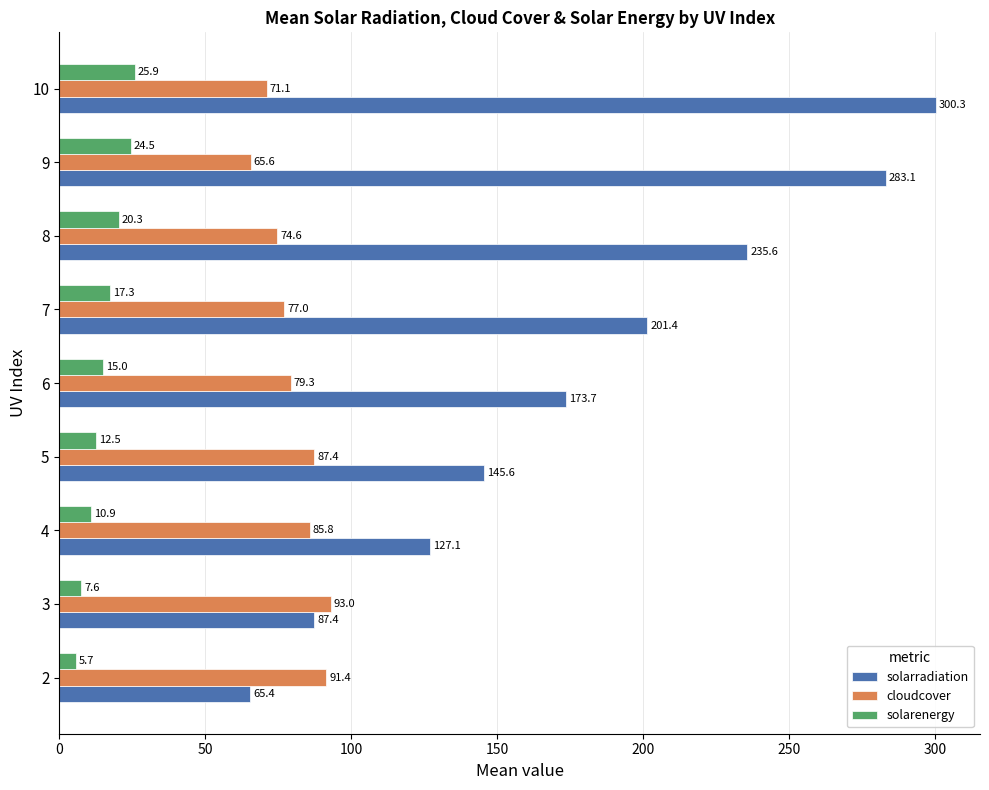

Rank the series by their maximum value, from highest to lowest.

solarradiation, cloudcover, solarenergy